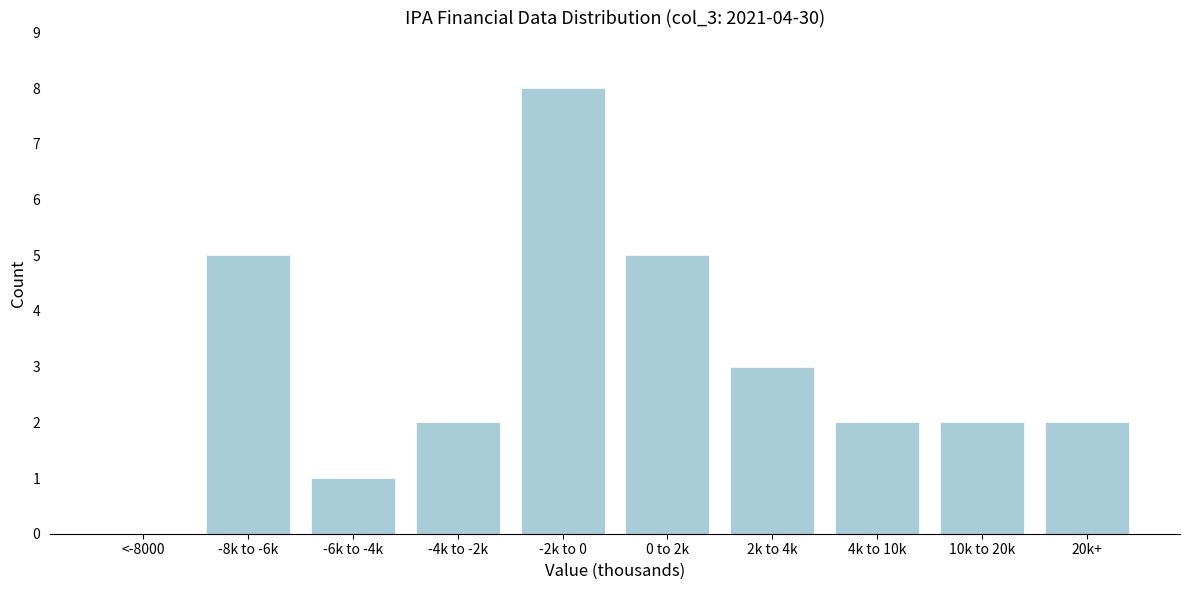

Reading left to right, what are all the values shown in this chart?

<-8000=0	-8k to -6k=5	-6k to -4k=1	-4k to -2k=2	-2k to 0=8	0 to 2k=5	2k to 4k=3	4k to 10k=2	10k to 20k=2	20k+=2